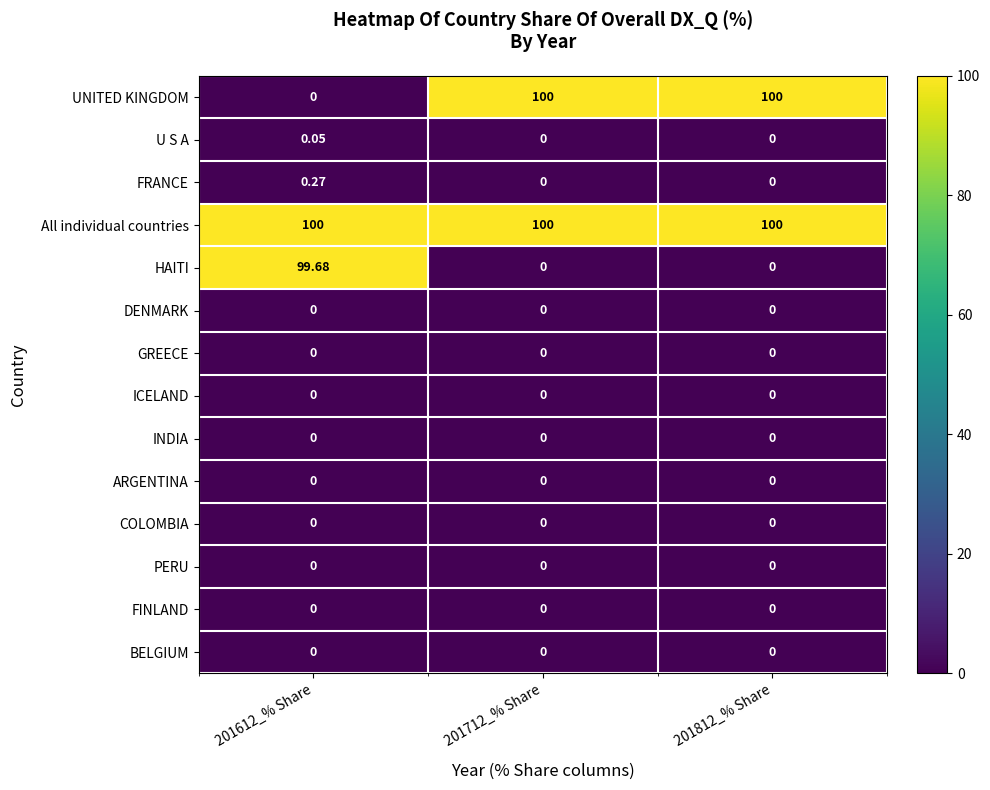

Is the value of All individual countries at 201812_% Share greater than the value of FRANCE at 201812_% Share?

Yes